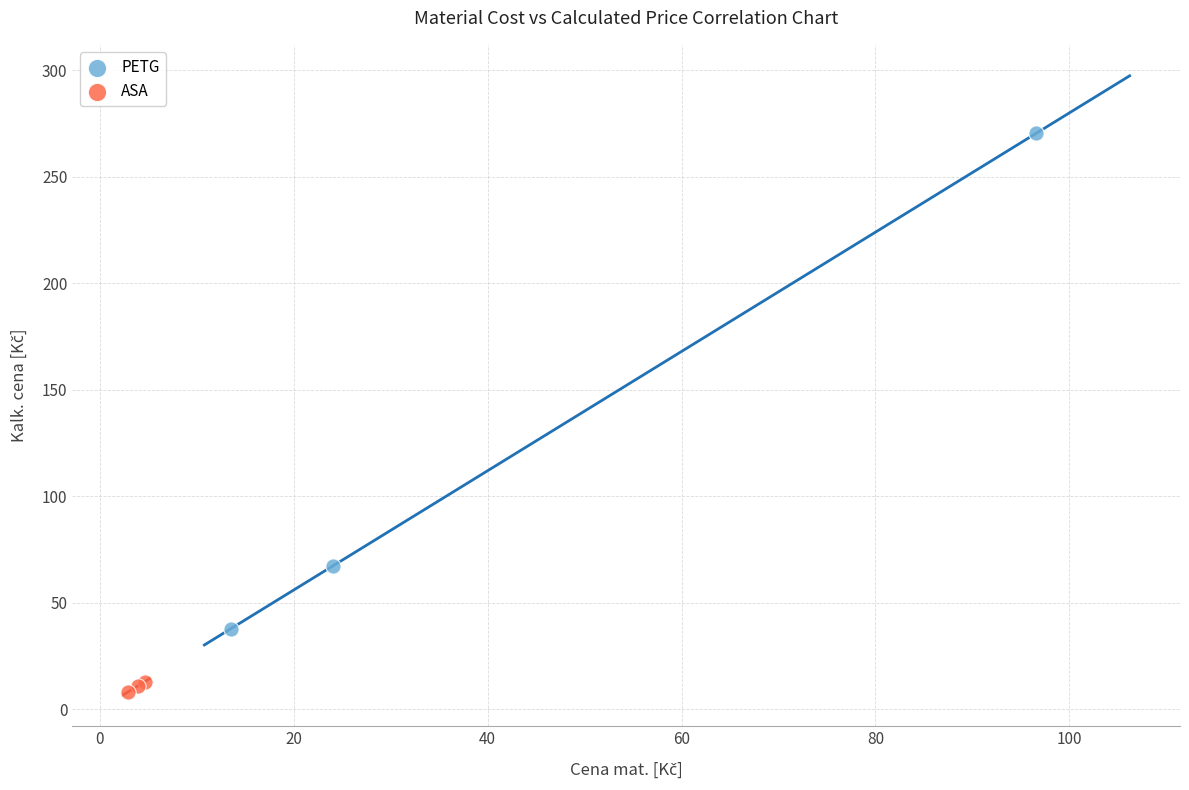

Which series contains the lowest Y value?

ASA